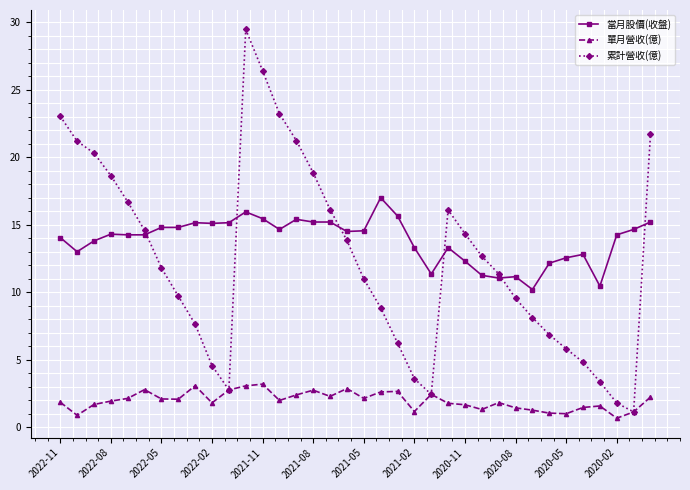

What is the value of the 累計營收(億) point at the 19th from the left?

11.0